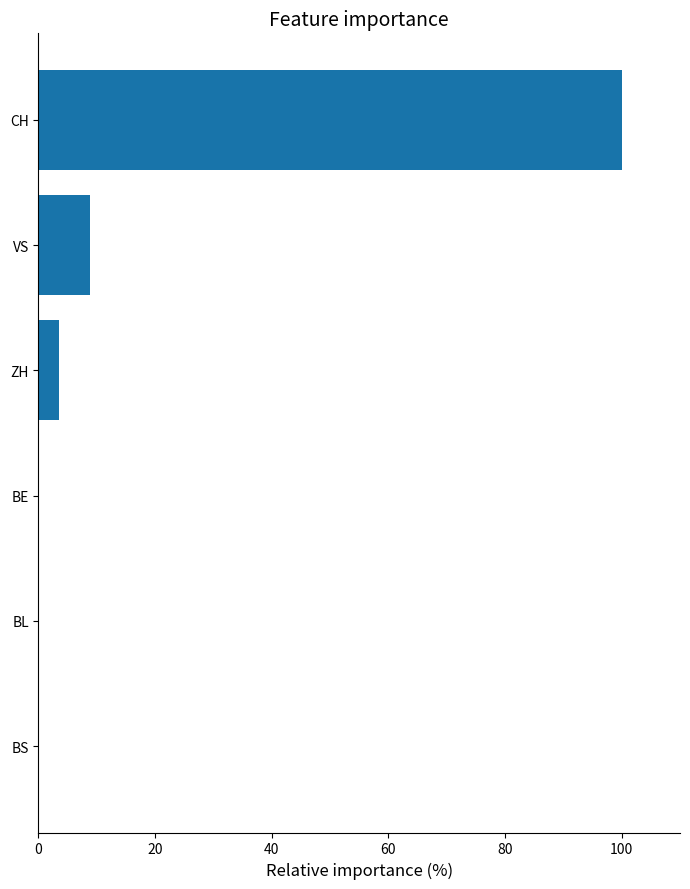

Reading bottom to top, extract all data points from this chart.

BS=0.0	BL=0.0	BE=0.0	ZH=3.4	VS=8.8	CH=100.0